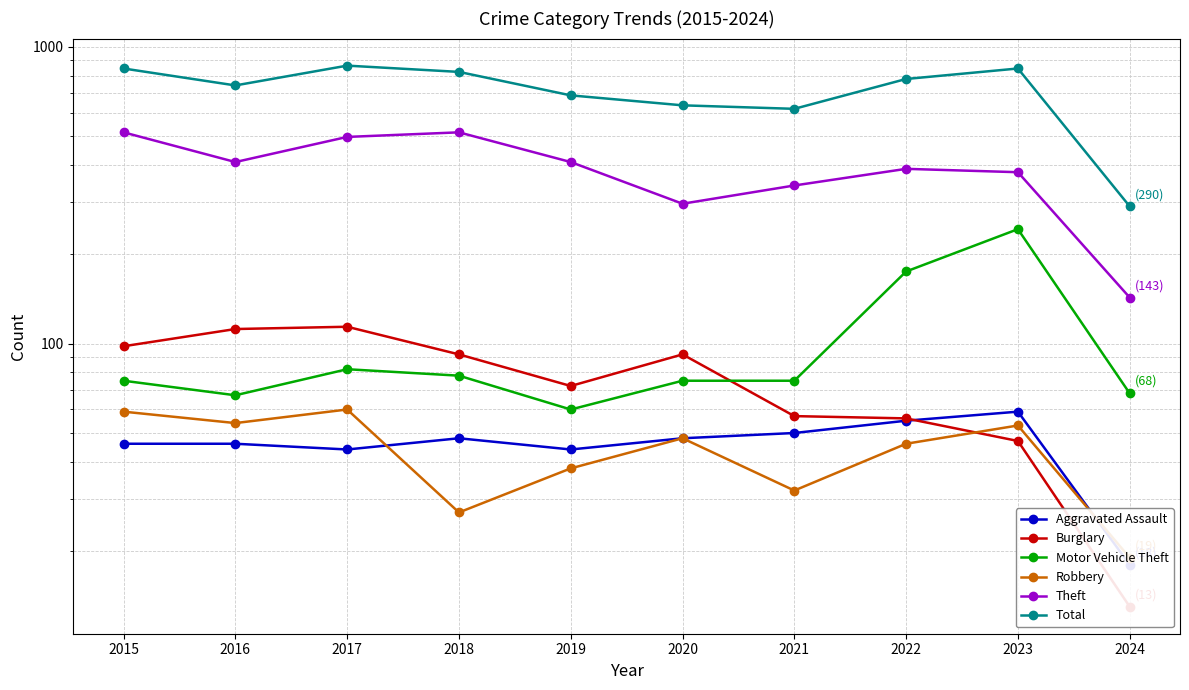

Is the value of Robbery at 2023 greater than the value of Motor Vehicle Theft at 2023?

No